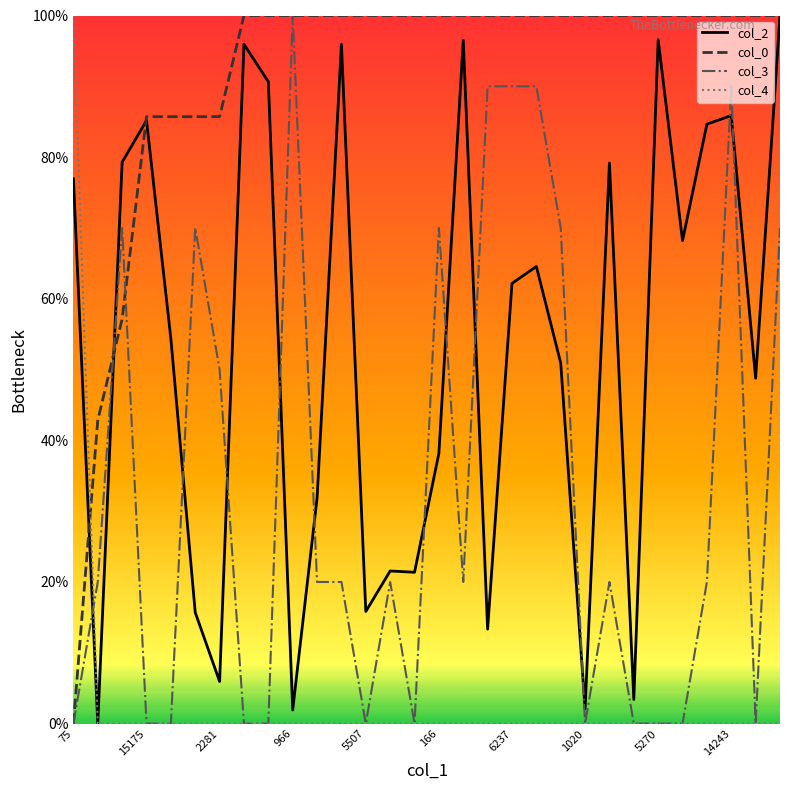

Does the chart have visible grid lines?

No